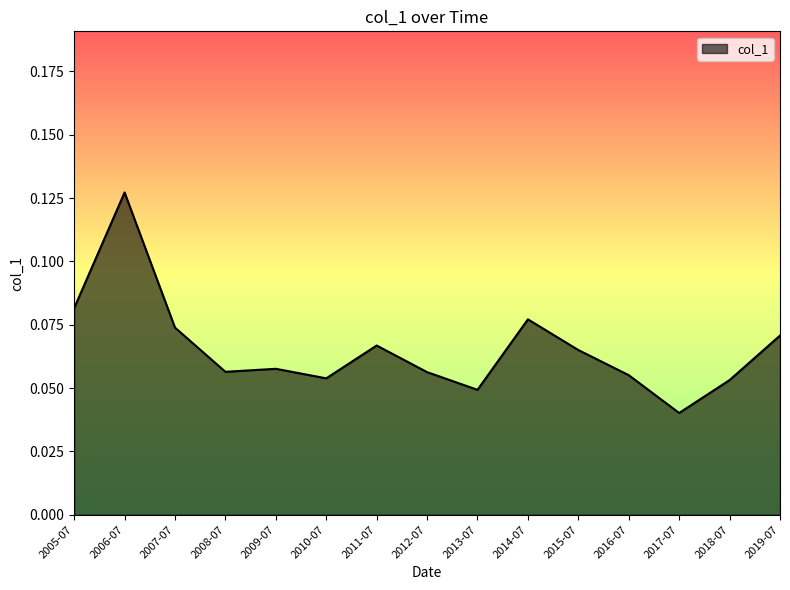

Where is the data nearest to the value 0?

2017-07